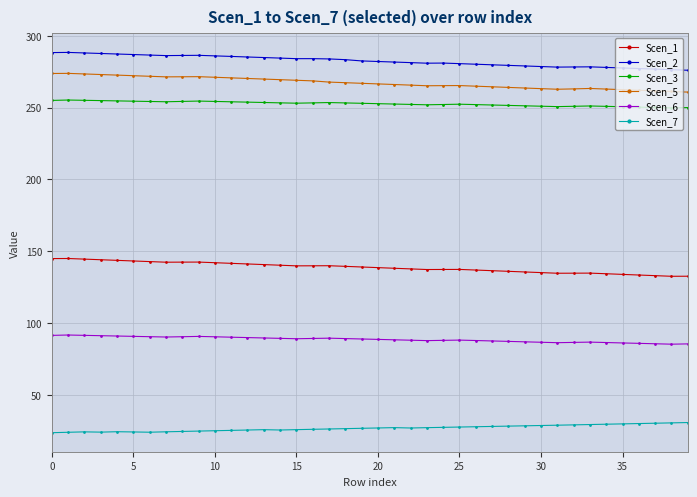

What is the average value of the Scen_5 series?

267.3